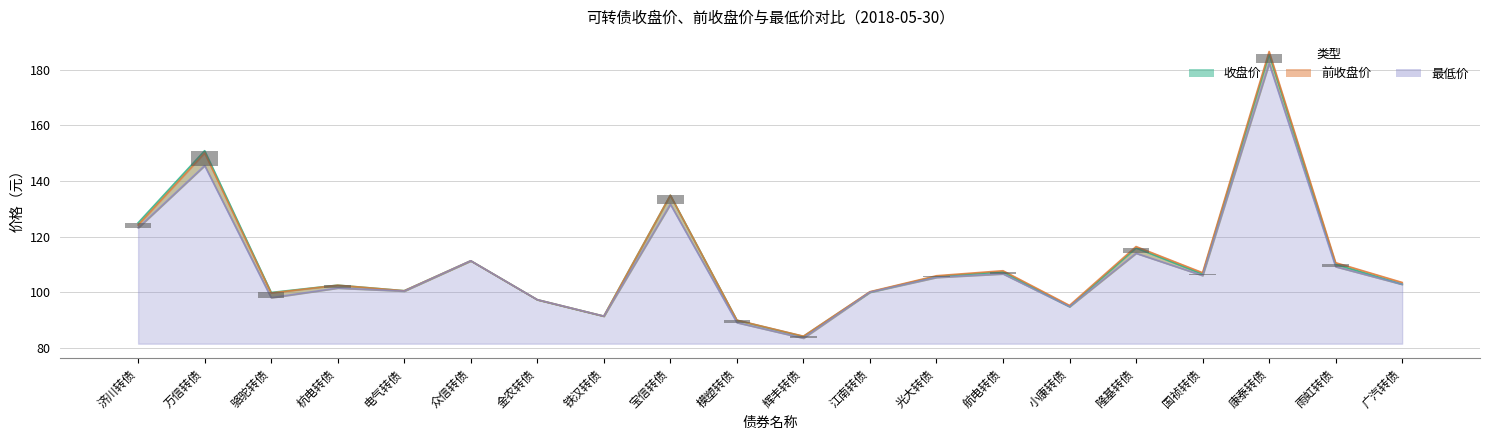

What is the maximum value for 收盘价?

185.6